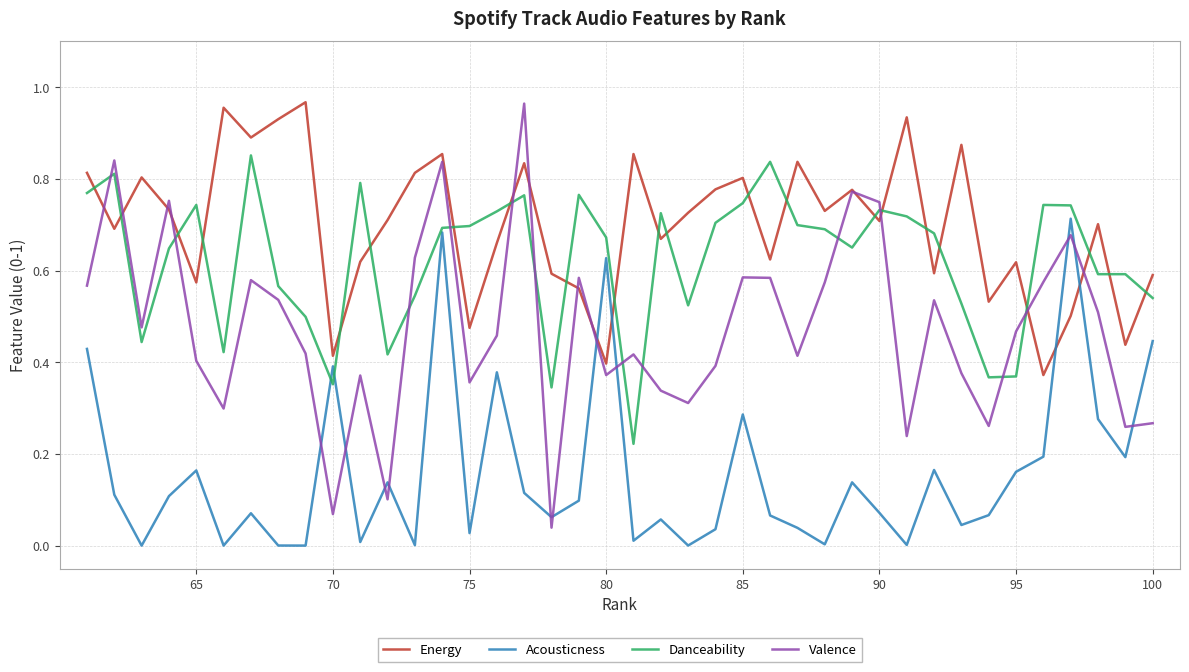

True or false: Energy has more than 2 interior local peaks.

True